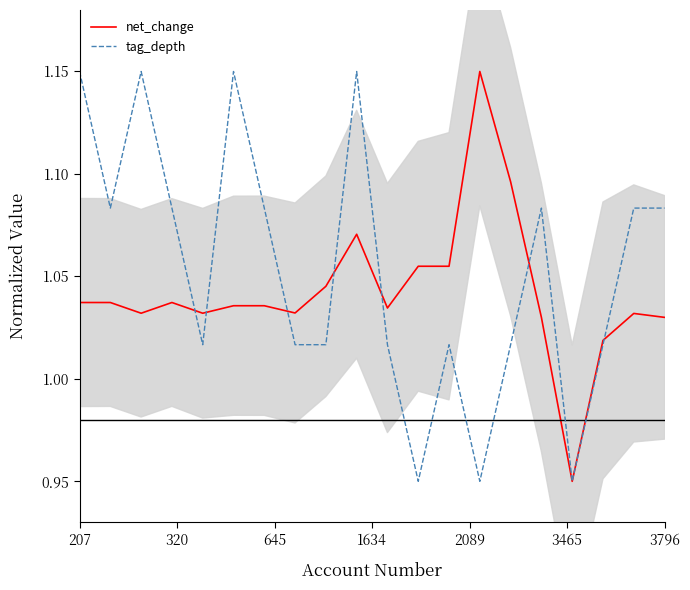

Where does the net_change series first go above 1?

207